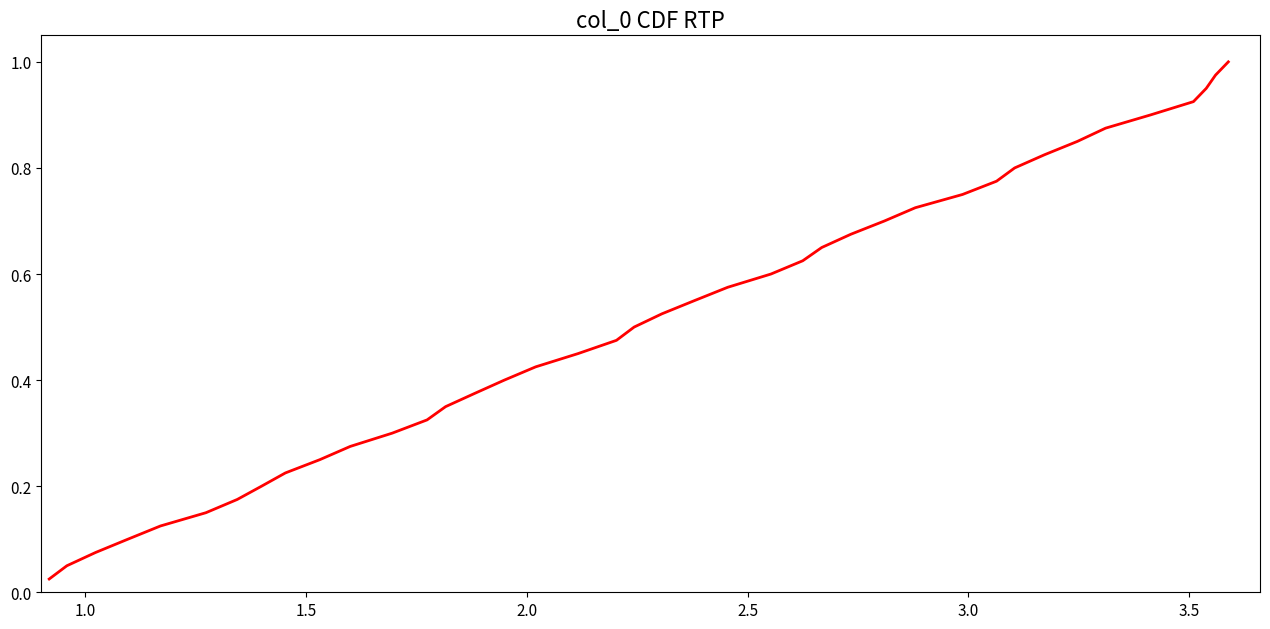

Reading left to right, extract all data points from this chart.

0.0	0.1	0.1	0.1	0.1	0.1	0.2	0.2	0.2	0.2	0.3	0.3	0.3	0.3	0.4	0.4	0.4	0.5	0.5	0.5	0.5	0.6	0.6	0.6	0.6	0.7	0.7	0.7	0.7	0.8	0.8	0.8	0.8	0.8	0.9	0.9	0.9	0.9	1.0	1.0